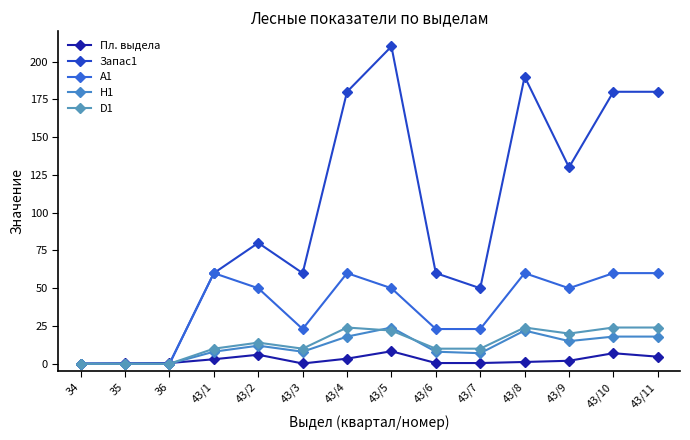

How many lines are shown in the chart?

5